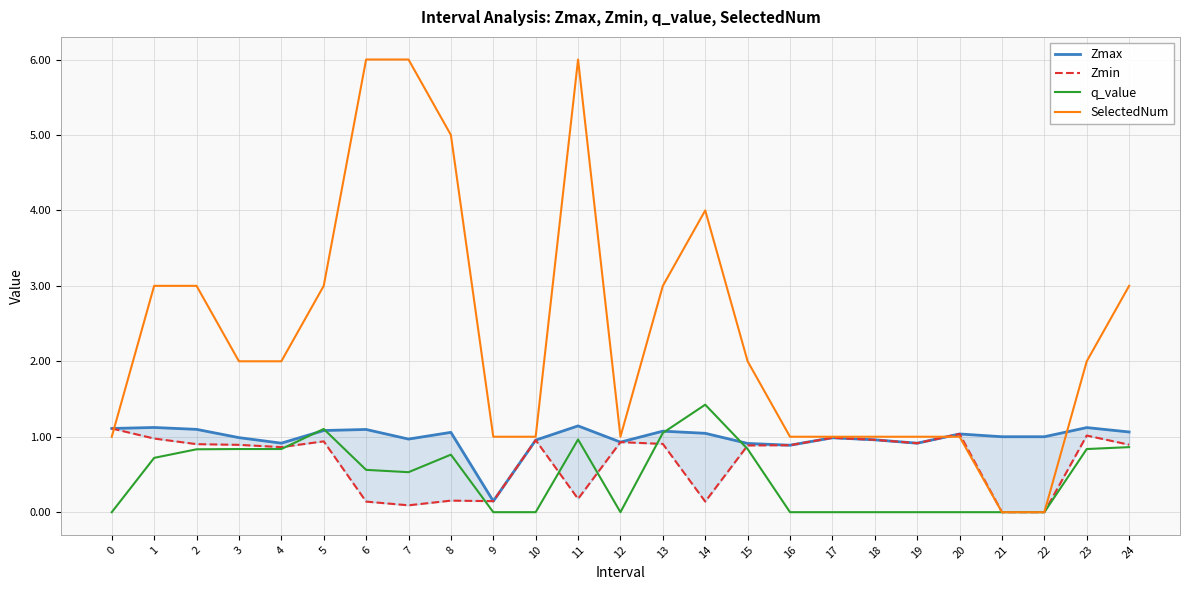

Which series has the largest total across all categories?

SelectedNum